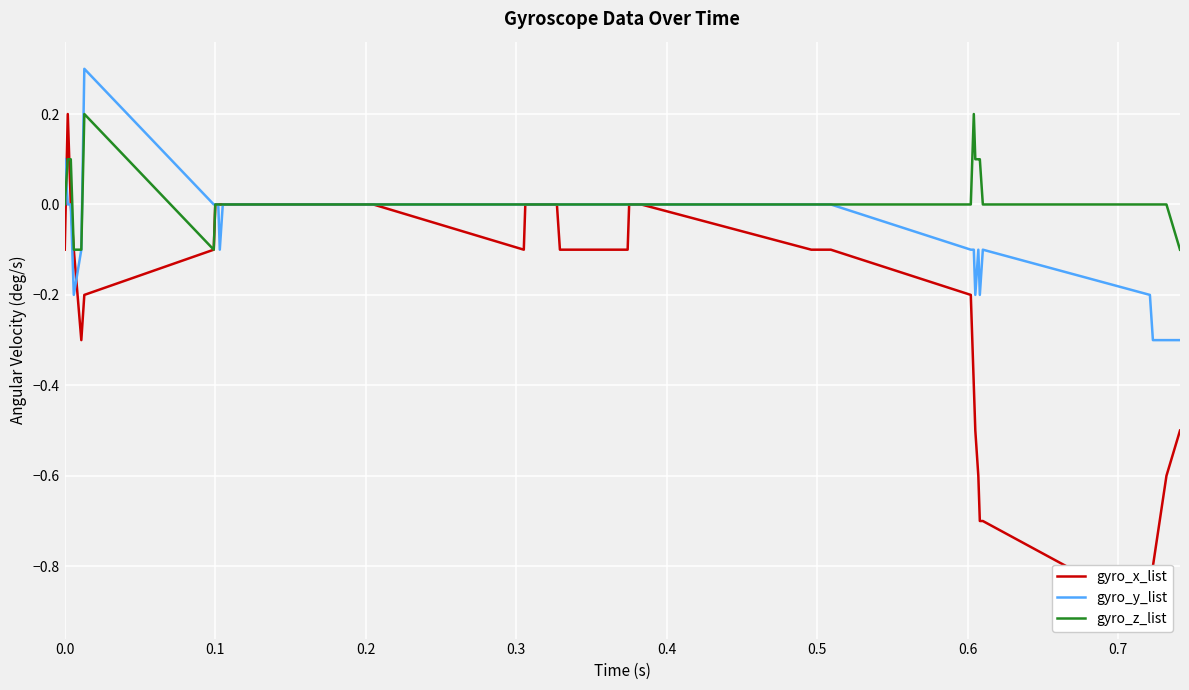

After their last crossing, which series has the higher values: gyro_x_list or gyro_y_list?

gyro_y_list